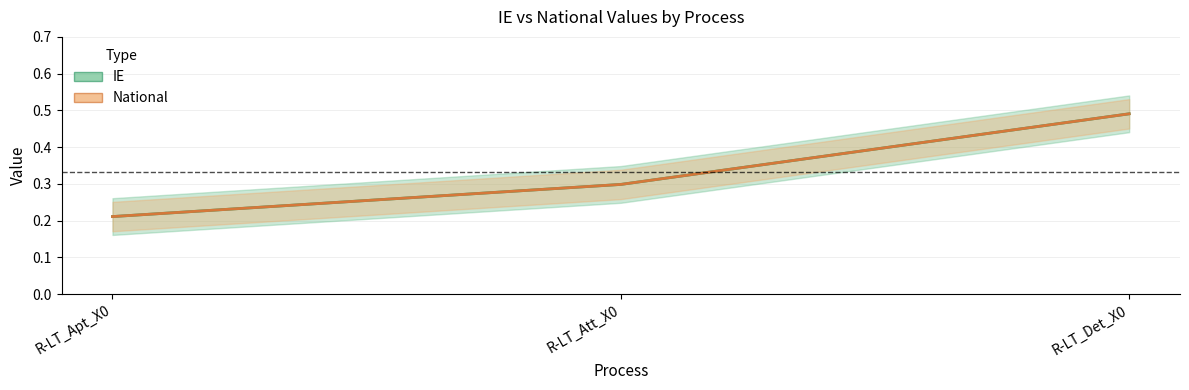

What is the value of the IE point at the 1st from the left?

0.2